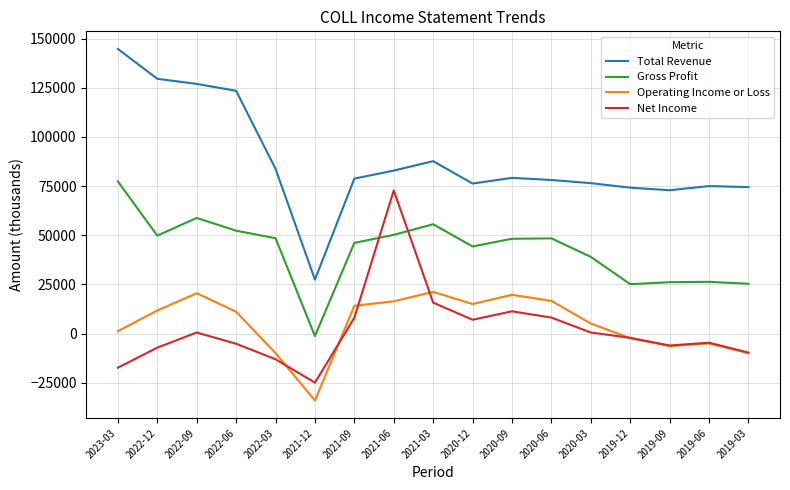

Between 2022-09 and 2021-03, which series saw the biggest shift?

Total Revenue